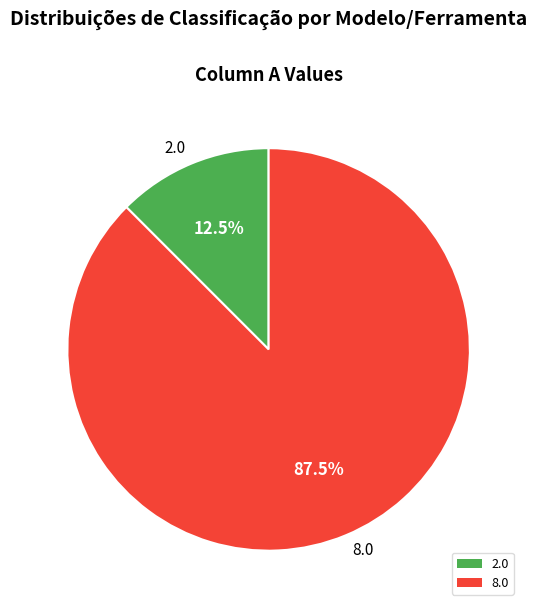

How many slices are in this pie chart?

2